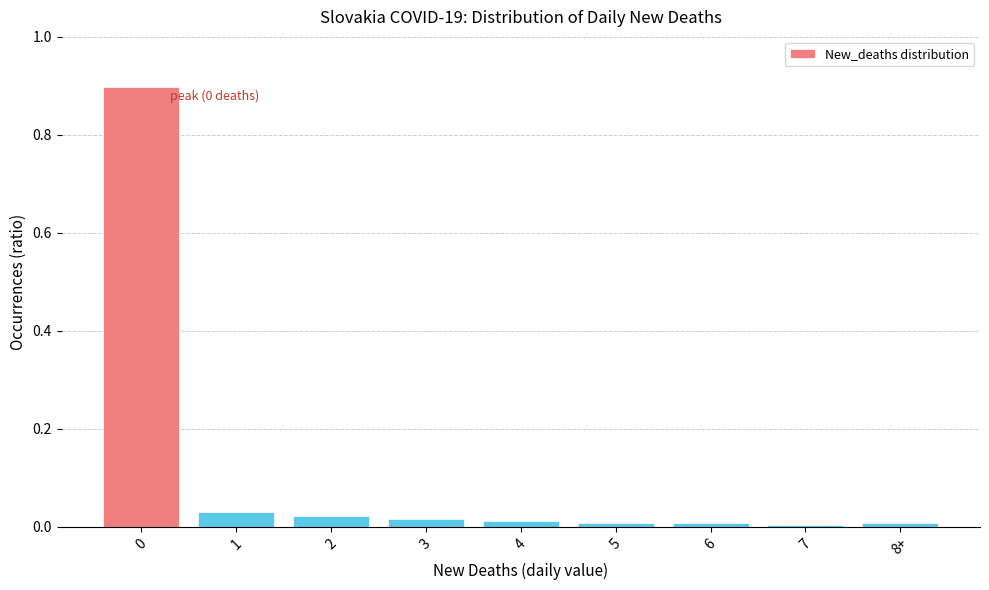

What is the sum of the values at 4 and 0?

0.9